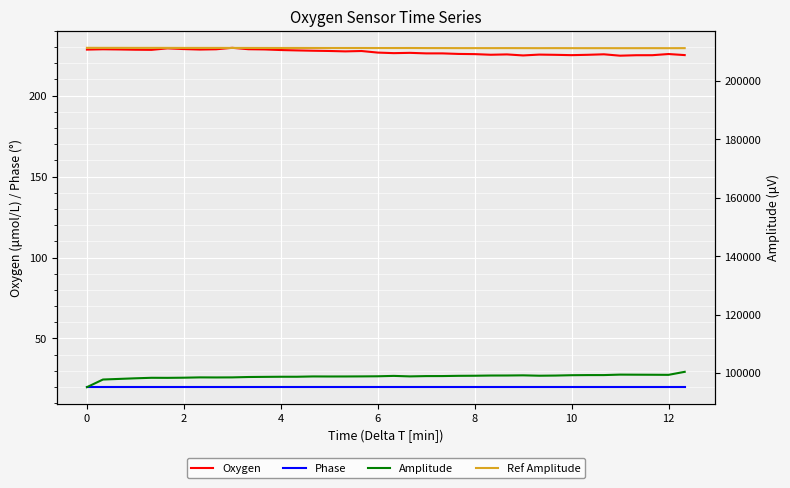

Reading left to right, transcribe all the data shown in this chart.

Oxygen: 228.4	228.6	228.5	228.4	228.3	229.2	228.8	228.5	228.6	229.5	228.7	228.5	228.2	227.9	227.7	227.6	227.3	227.6	226.6	226.2	226.4	226.1	226.1	225.8	225.6	225.3	225.5	224.8	225.4	225.2	225.0	225.2	225.5	224.7	225.0	225.0	225.7	225.0
Phase: 19.9	20.0	20.0	20.0	20.1	20.1	20.1	20.1	20.1	20.1	20.1	20.1	20.1	20.1	20.1	20.1	20.1	20.1	20.1	20.2	20.1	20.2	20.2	20.2	20.2	20.2	20.2	20.2	20.2	20.2	20.2	20.2	20.2	20.2	20.2	20.2	20.2	20.2
Amplitude: 95122.8	97738.7	97945.5	98155.7	98328.8	98310.9	98363.3	98472.3	98449.1	98471.6	98599.4	98647.1	98689.1	98688.9	98794.3	98777.3	98785.5	98810.4	98849.0	98979.2	98812.0	98914.4	98923.7	99004.6	99033.3	99107.9	99117.7	99171.7	99042.3	99096.9	99216.4	99257.0	99260.1	99420.2	99391.8	99369.5	99339.8	100372.4
Ref Amplitude: 211360.5	211351.0	211352.4	211340.0	211343.7	211340.8	211328.2	211333.7	211333.3	211323.9	211319.4	211311.6	211303.2	211310.3	211300.8	211295.8	211298.2	211298.4	211290.7	211290.6	211296.7	211274.6	211272.2	211260.1	211259.7	211256.7	211263.8	211256.0	211246.6	211257.2	211249.3	211244.4	211247.2	211239.6	211242.5	211249.0	211239.0	211251.8